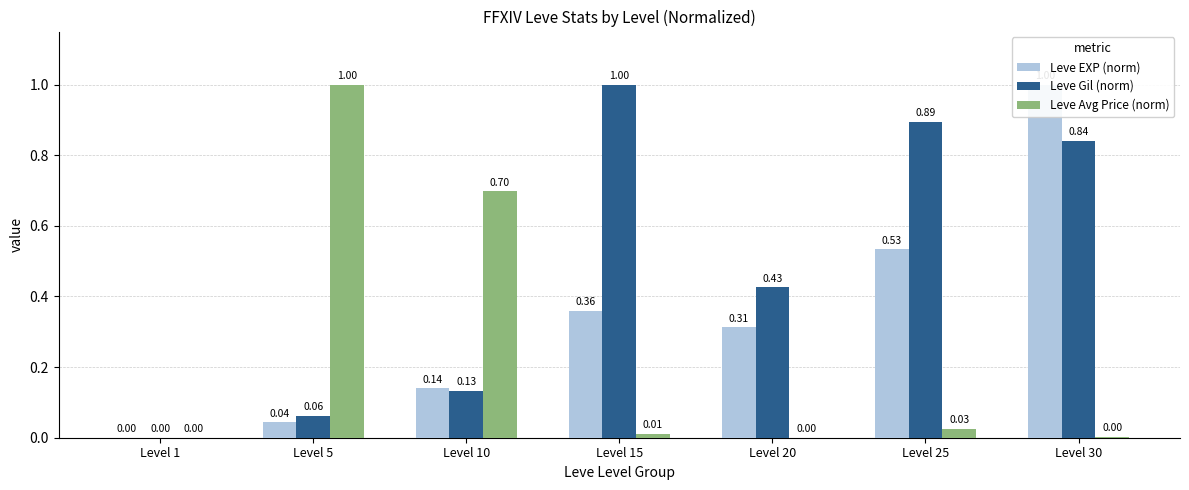

What is the sum of the Leve EXP (norm) values at Level 20 and Level 10?

0.5